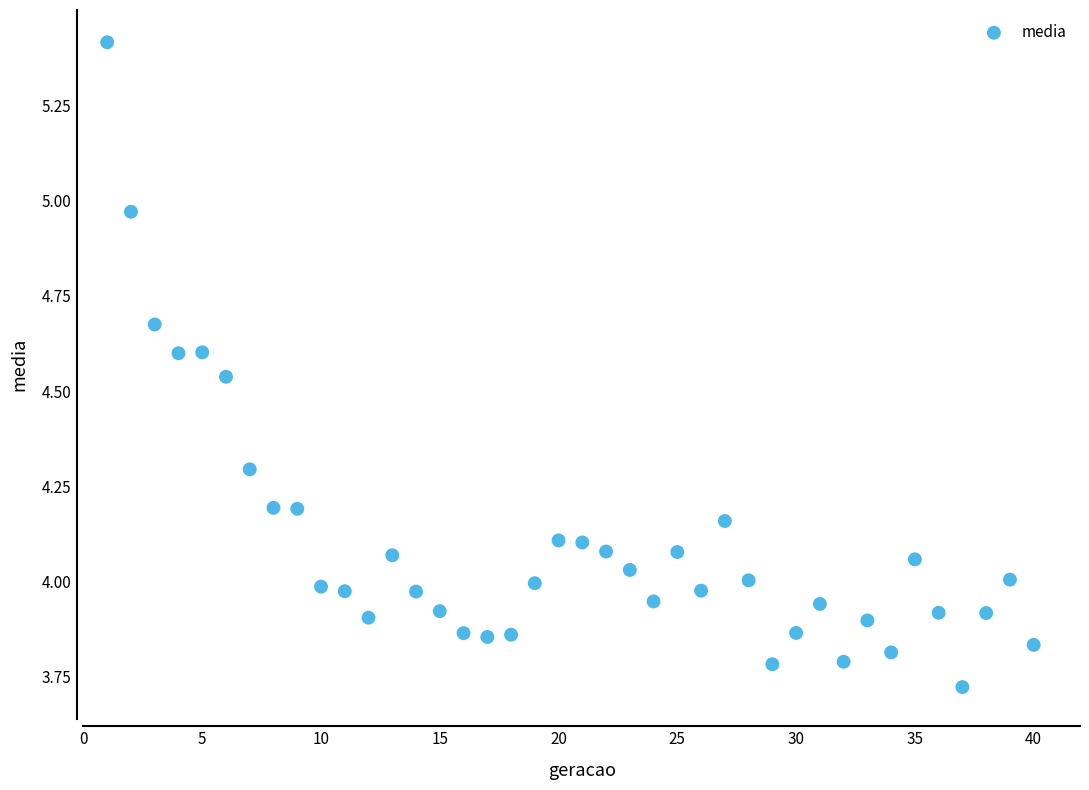

How many points are shown in the scatter plot?

40